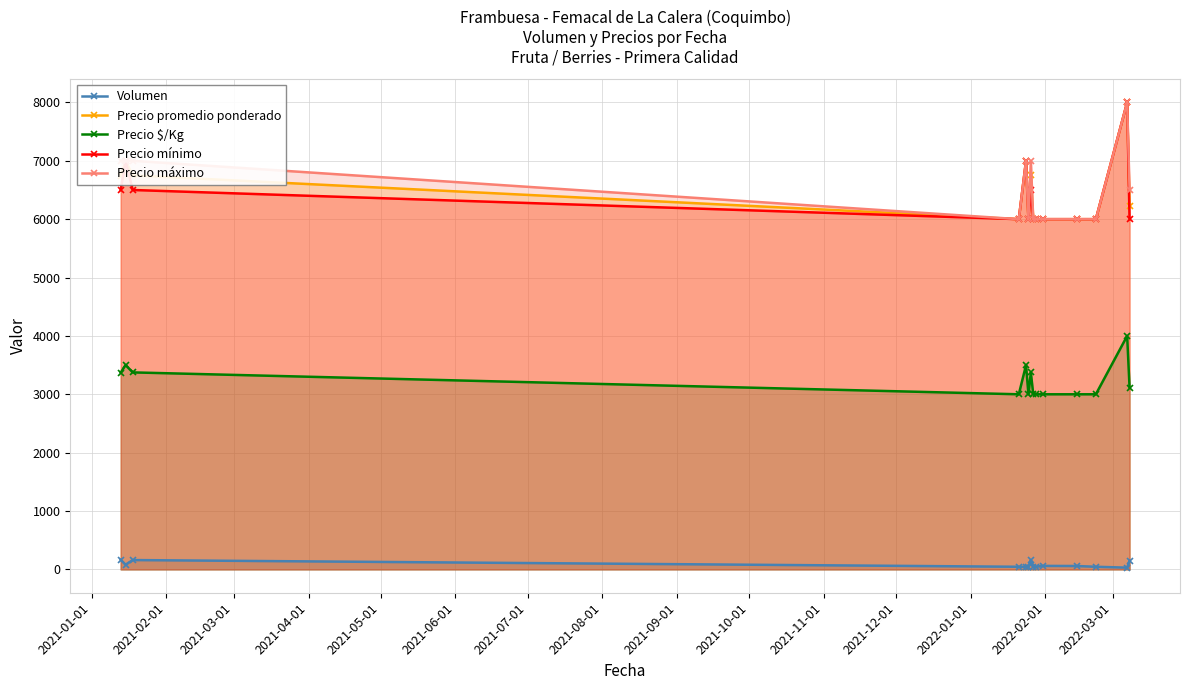

True or false: Precio $/Kg and Volumen cross at least once.

False